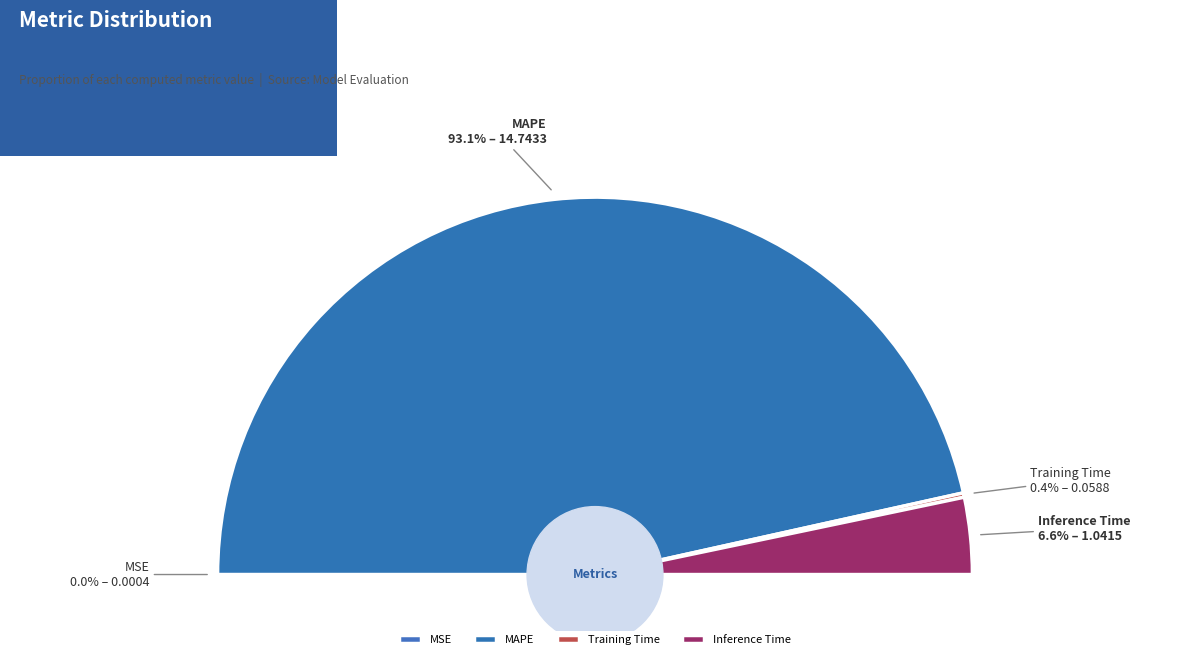

Is there any slice that represents more than half of the pie?

Yes